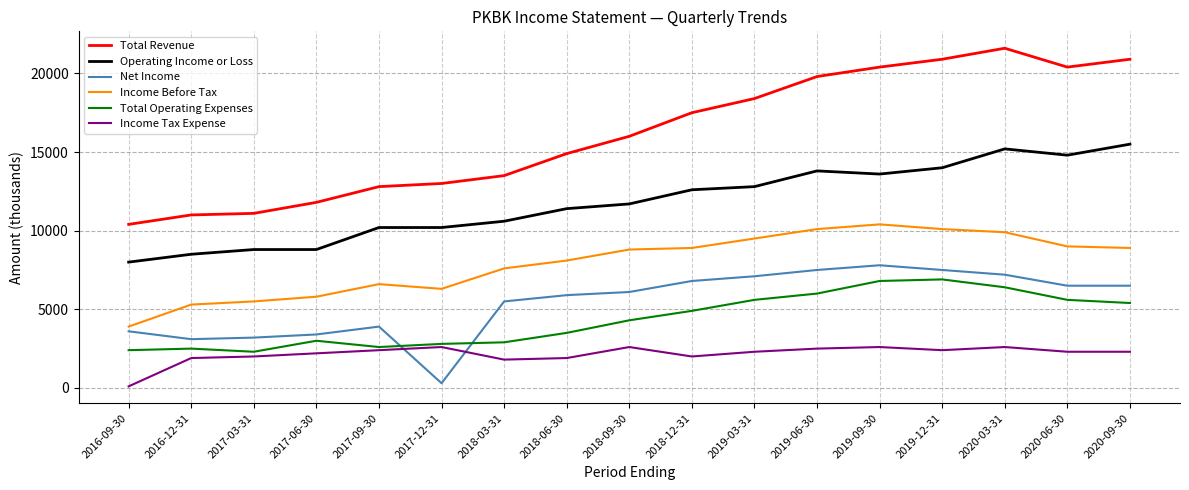

Reading left to right, extract all data points from this chart.

Total Revenue: 2016-09-30=10400	2016-12-31=11000	2017-03-31=11100	2017-06-30=11800	2017-09-30=12800	2017-12-31=13000	2018-03-31=13500	2018-06-30=14900	2018-09-30=16000	2018-12-31=17500	2019-03-31=18400	2019-06-30=19800	2019-09-30=20400	2019-12-31=20900	2020-03-31=21600	2020-06-30=20400	2020-09-30=20900
Operating Income or Loss: 2016-09-30=8000	2016-12-31=8500	2017-03-31=8800	2017-06-30=8800	2017-09-30=10200	2017-12-31=10200	2018-03-31=10600	2018-06-30=11400	2018-09-30=11700	2018-12-31=12600	2019-03-31=12800	2019-06-30=13800	2019-09-30=13600	2019-12-31=14000	2020-03-31=15200	2020-06-30=14800	2020-09-30=15500
Net Income: 2016-09-30=3600	2016-12-31=3100	2017-03-31=3200	2017-06-30=3400	2017-09-30=3900	2017-12-31=300	2018-03-31=5500	2018-06-30=5900	2018-09-30=6100	2018-12-31=6800	2019-03-31=7100	2019-06-30=7500	2019-09-30=7800	2019-12-31=7500	2020-03-31=7200	2020-06-30=6500	2020-09-30=6500
Income Before Tax: 2016-09-30=3900	2016-12-31=5300	2017-03-31=5500	2017-06-30=5800	2017-09-30=6600	2017-12-31=6300	2018-03-31=7600	2018-06-30=8100	2018-09-30=8800	2018-12-31=8900	2019-03-31=9500	2019-06-30=10100	2019-09-30=10400	2019-12-31=10100	2020-03-31=9900	2020-06-30=9000	2020-09-30=8900
Total Operating Expenses: 2016-09-30=2400	2016-12-31=2500	2017-03-31=2300	2017-06-30=3000	2017-09-30=2600	2017-12-31=2800	2018-03-31=2900	2018-06-30=3500	2018-09-30=4300	2018-12-31=4900	2019-03-31=5600	2019-06-30=6000	2019-09-30=6800	2019-12-31=6900	2020-03-31=6400	2020-06-30=5600	2020-09-30=5400
Income Tax Expense: 2016-09-30=100	2016-12-31=1900	2017-03-31=2000	2017-06-30=2200	2017-09-30=2400	2017-12-31=2600	2018-03-31=1800	2018-06-30=1900	2018-09-30=2600	2018-12-31=2000	2019-03-31=2300	2019-06-30=2500	2019-09-30=2600	2019-12-31=2400	2020-03-31=2600	2020-06-30=2300	2020-09-30=2300